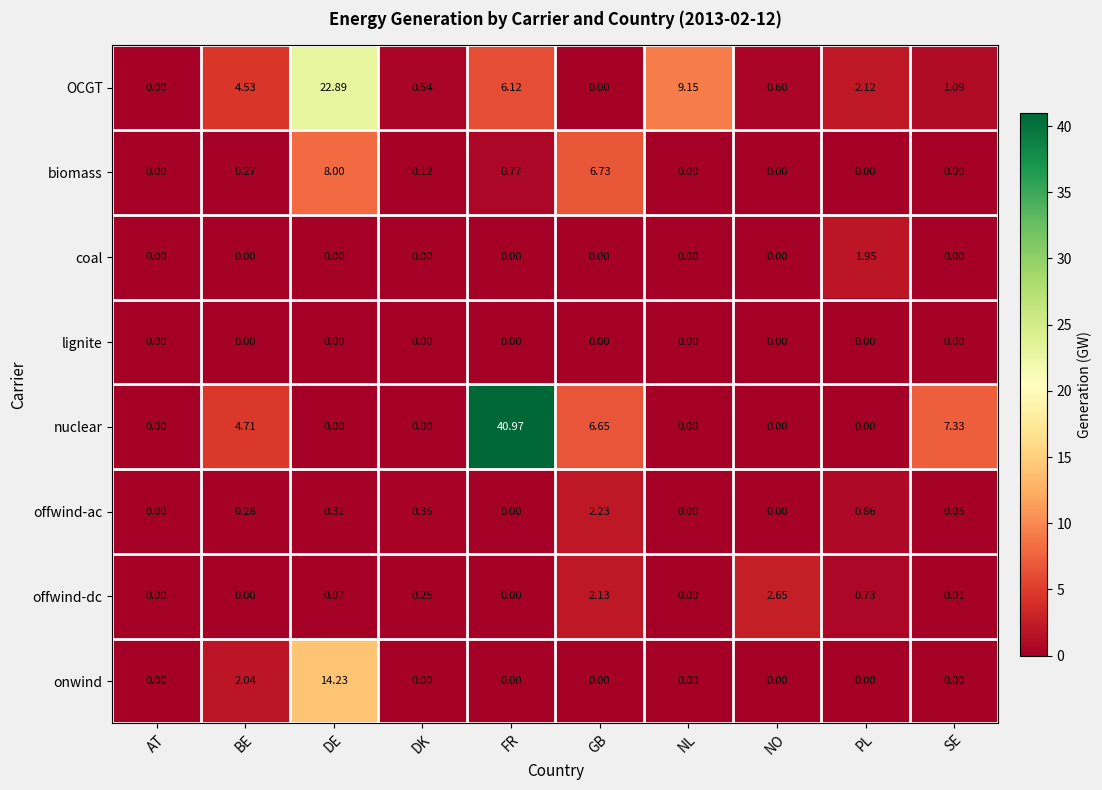

Which series has the widest spread of values?

nuclear